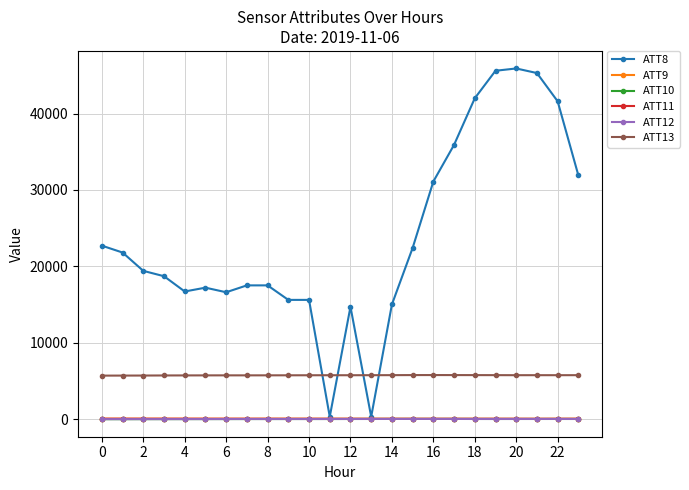

True or false: ATT11 has more than 1 points higher than both neighbors.

True